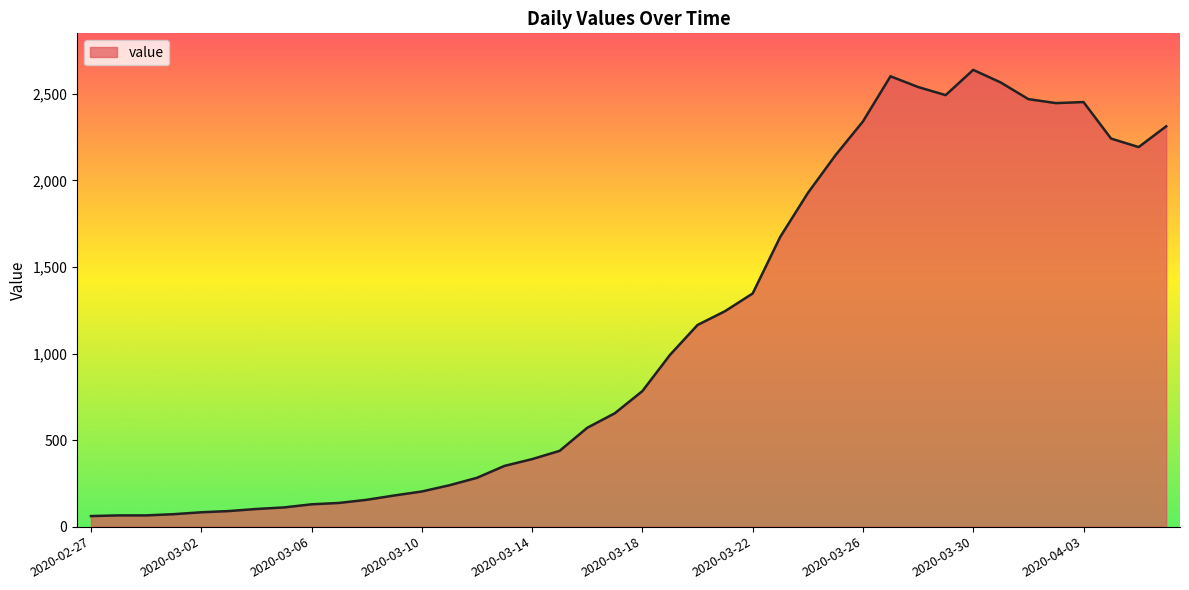

What is the maximum value shown in the chart?

2639